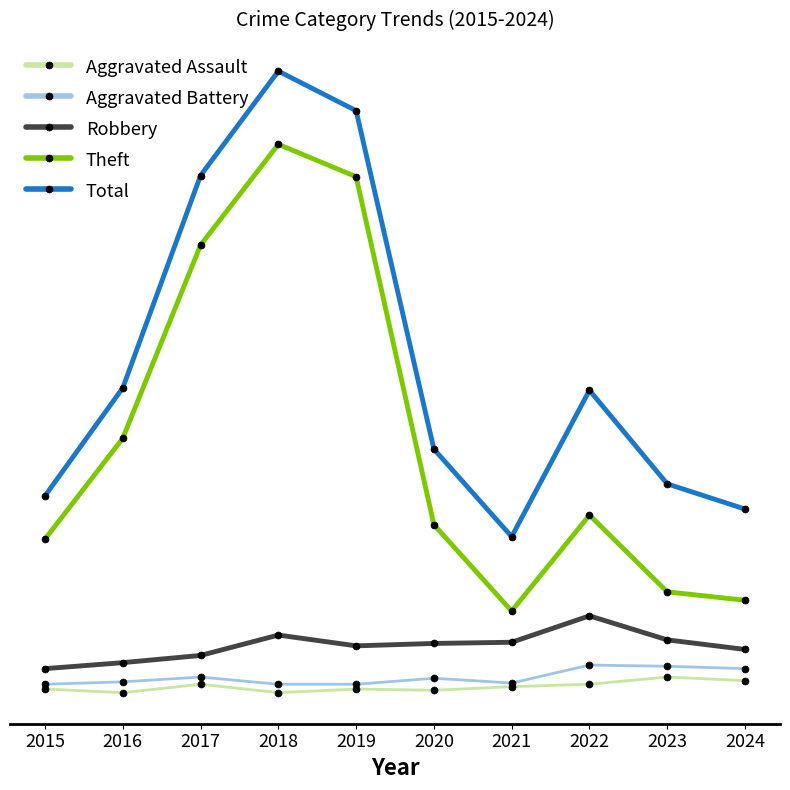

What are all the series names shown in the legend?

Aggravated Assault, Aggravated Battery, Robbery, Theft, Total